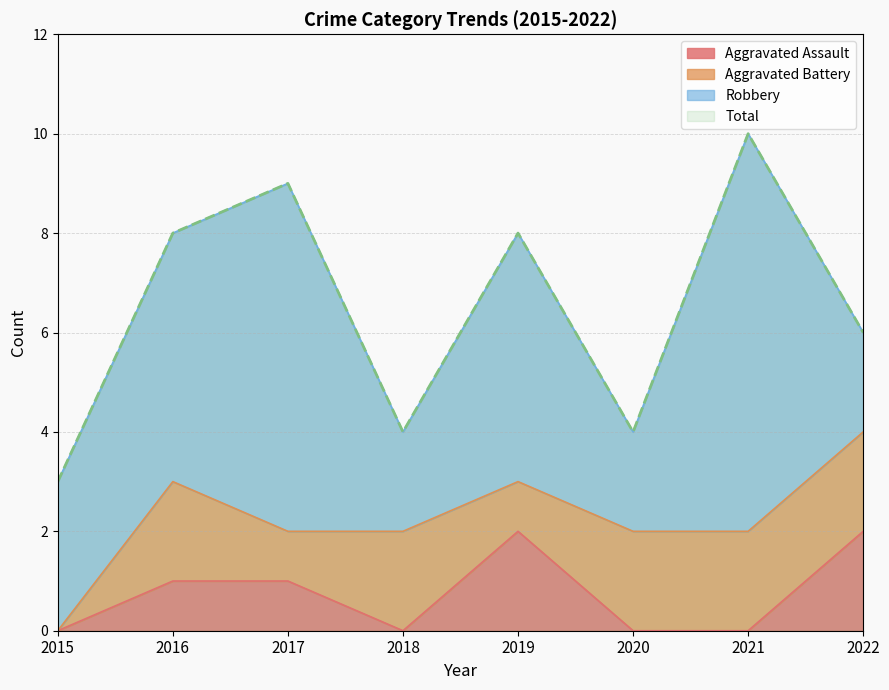

What is the difference between the highest and lowest values at 2017?

8